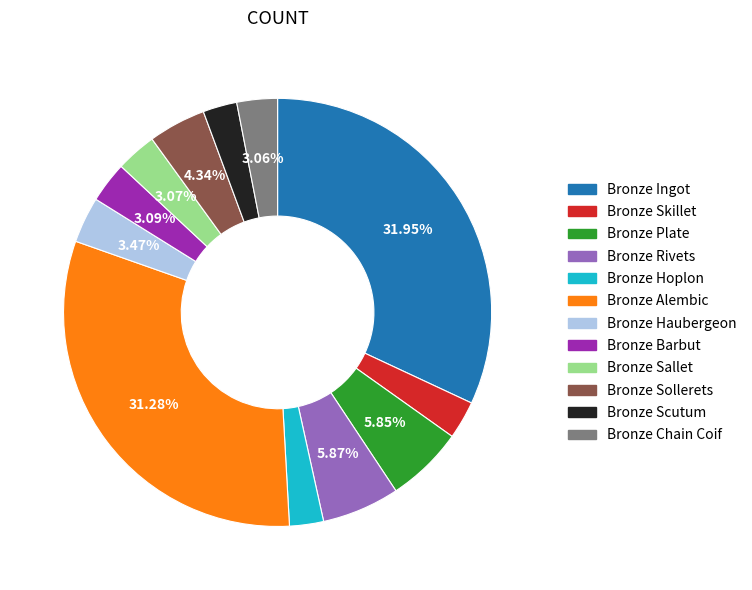

What is the largest slice in the pie chart?

Bronze Ingot